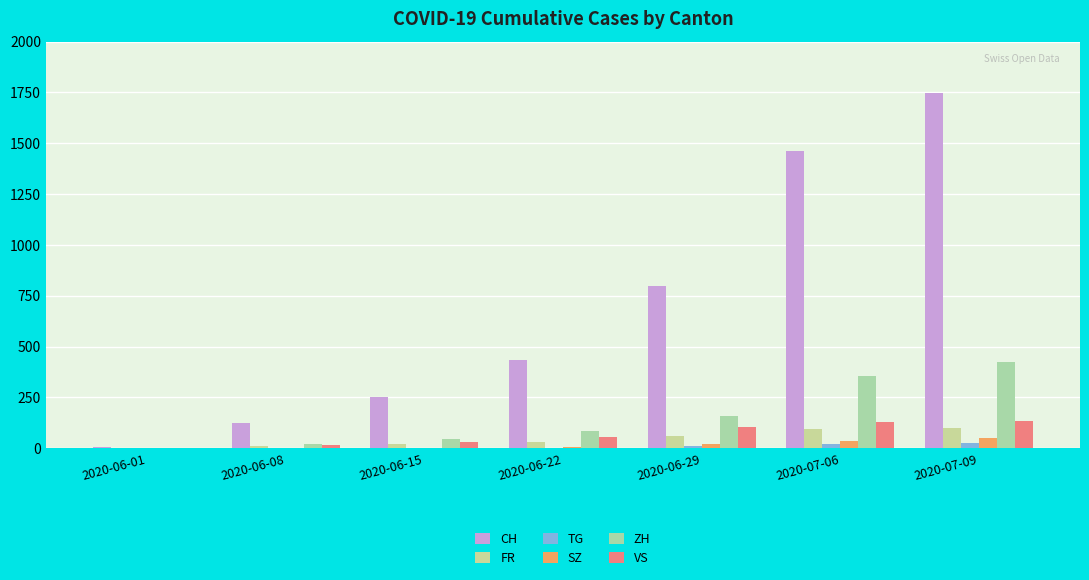

Is the value of ZH at 2020-06-01 greater than the value of FR at 2020-06-01?

No